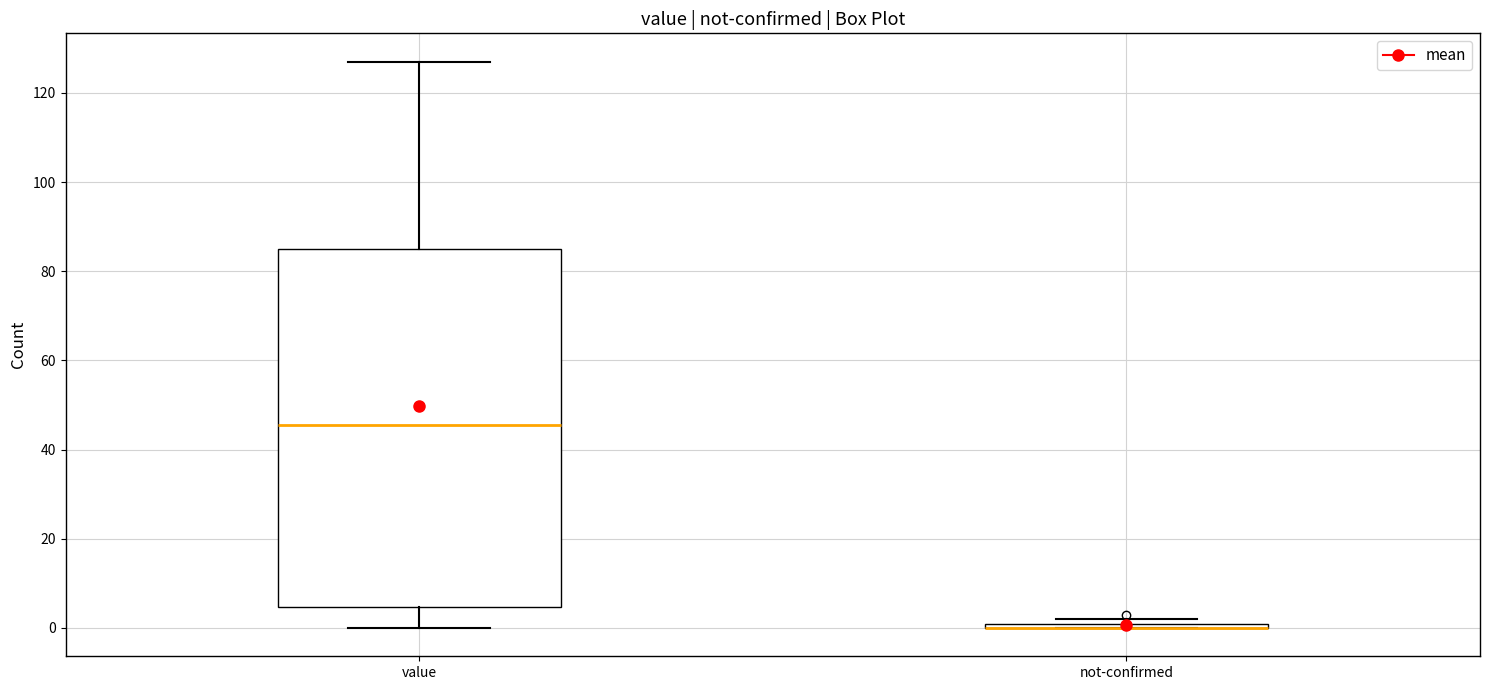

Where does the lower whisker of the box for value end on the y-axis? The values are not printed on the chart, so give them approximately, as read against the axis.

0